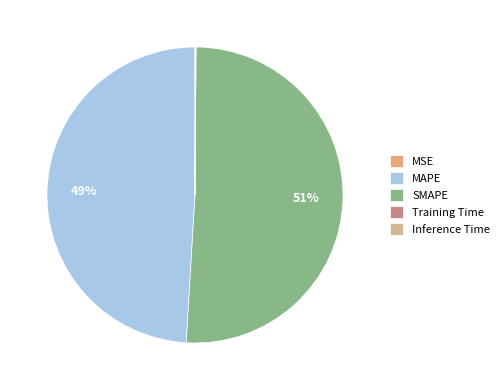

What is the smallest slice in the pie chart?

MSE